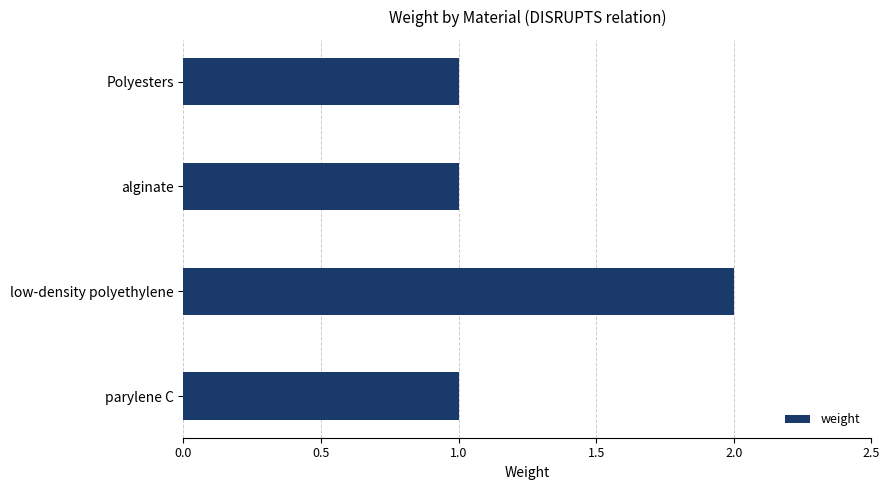

What is the difference between the maximum and minimum values?

1